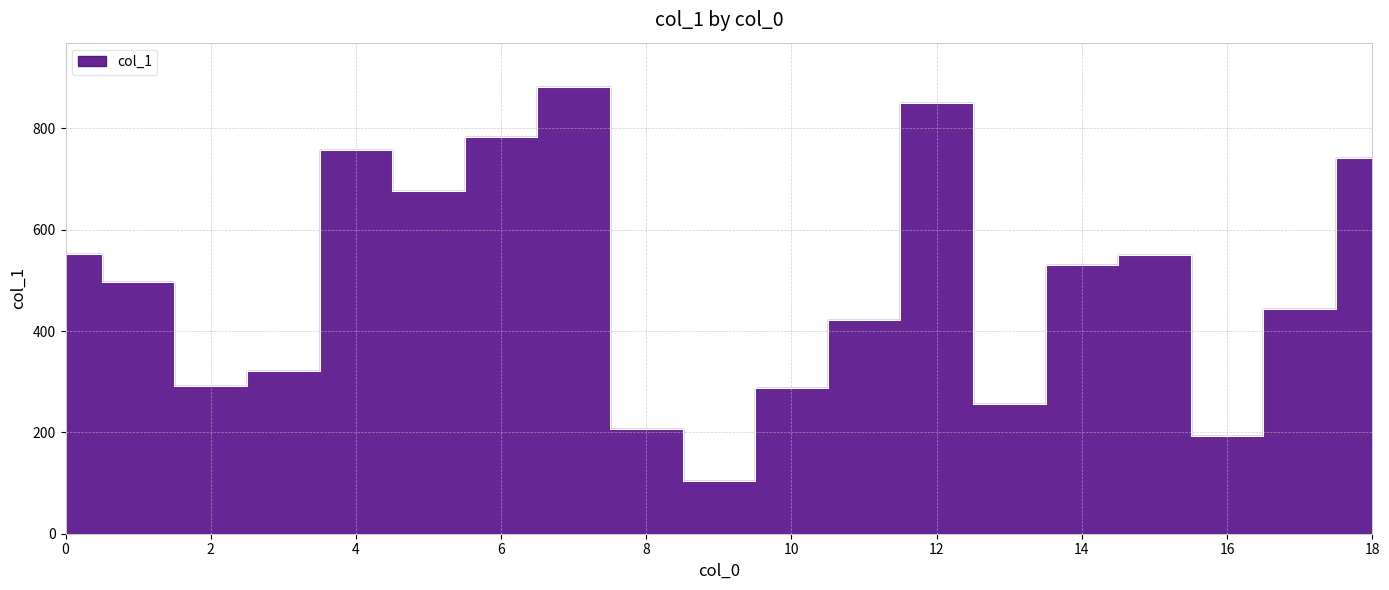

How many data points are less than 497?

9